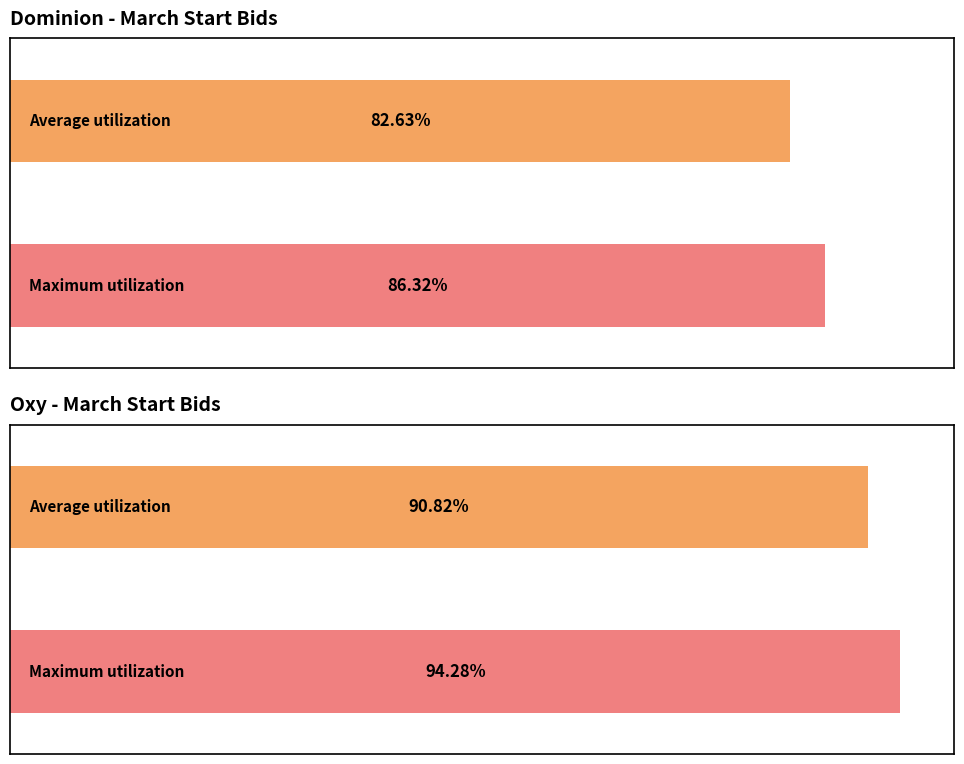

The value of March Start Bids - Oxy at 2002-02-15 is 94422337.6. True or false?

False